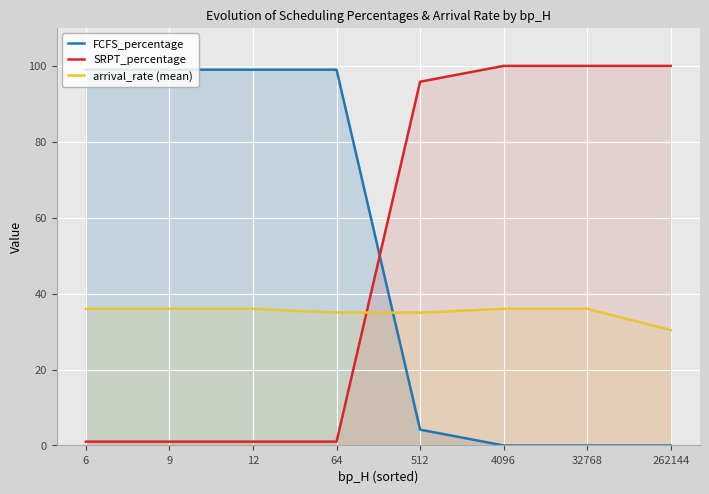

What is the sum of all FCFS_percentage values?

400.2